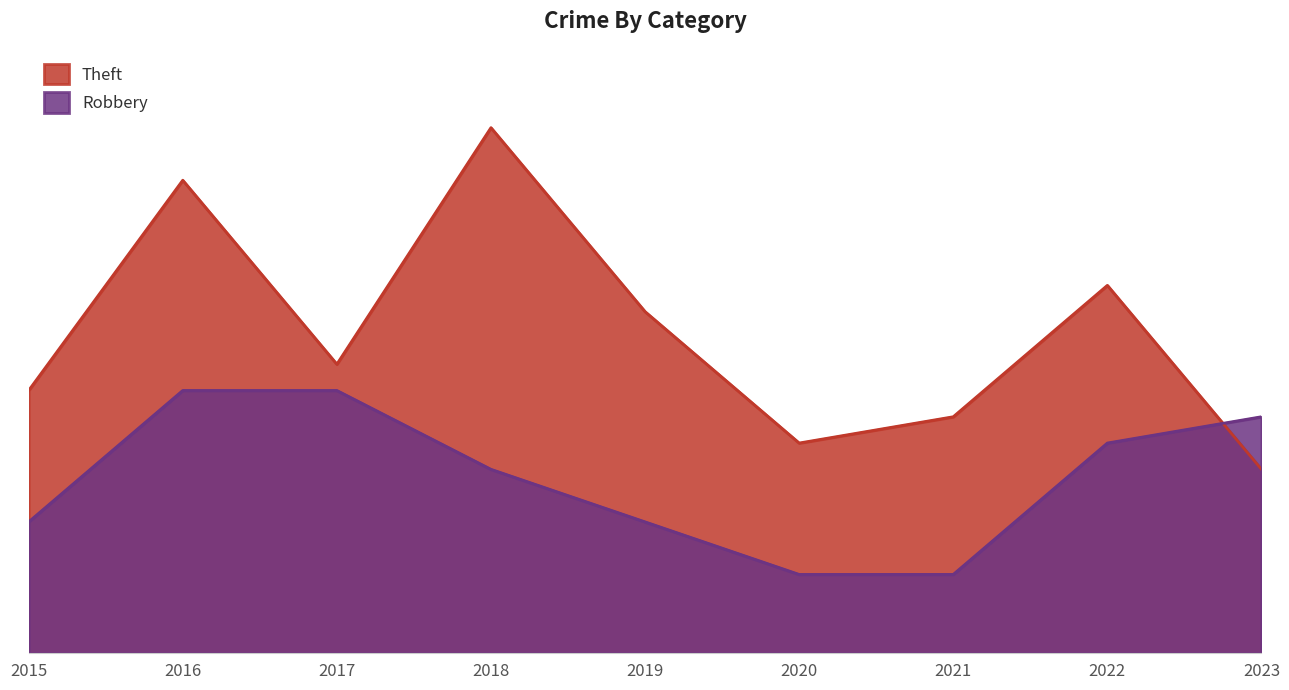

At how many categories does at least one series exceed 17?

2